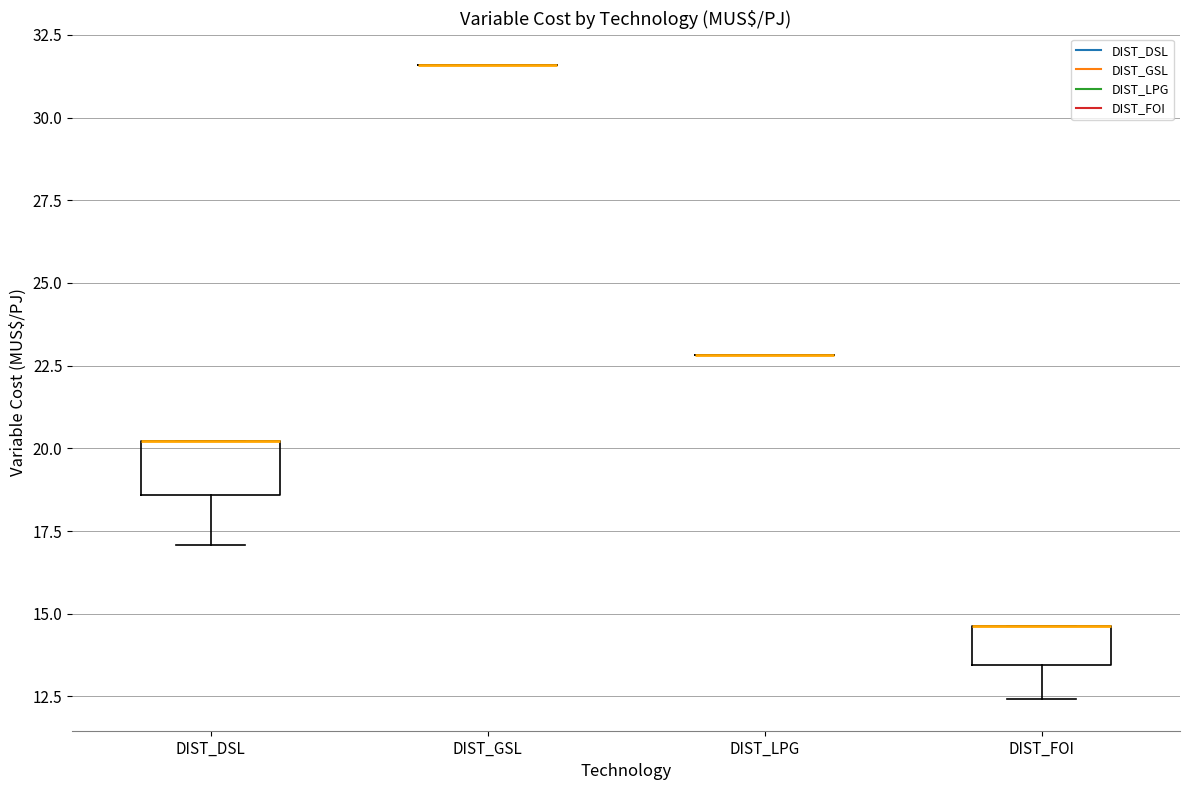

Reading left to right, transcribe this box plot: for each box, give where its median line is, the range the box spans, and where its two whiskers end, as read against the y-axis. The values are not printed on the chart, so give them approximately, as read against the axis.

DIST_DSL: median 20.0 (drawn on the box's upper edge), box 18.5 to 20.0, whiskers 17.0 to 20.0
DIST_GSL: box collapsed to a line at 31.5, whiskers 31.5 to 31.5
DIST_LPG: box collapsed to a line at 23.0, whiskers 23.0 to 23.0
DIST_FOI: median 14.5 (drawn on the box's upper edge), box 13.5 to 14.5, whiskers 12.5 to 14.5